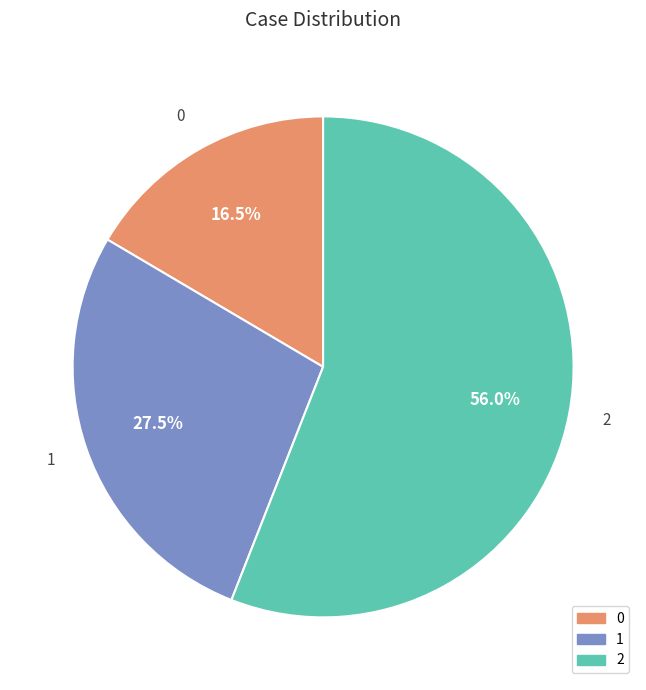

Combined, do 0 and 2 account for over 50%?

Yes